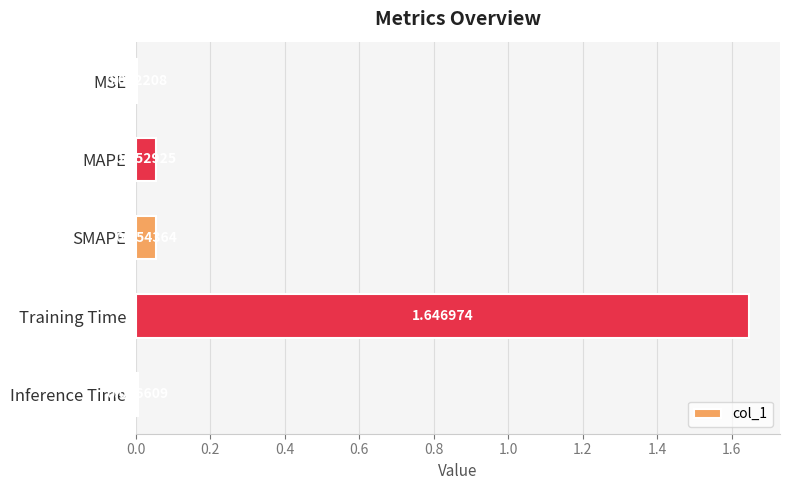

What is the sum of all values?

1.8